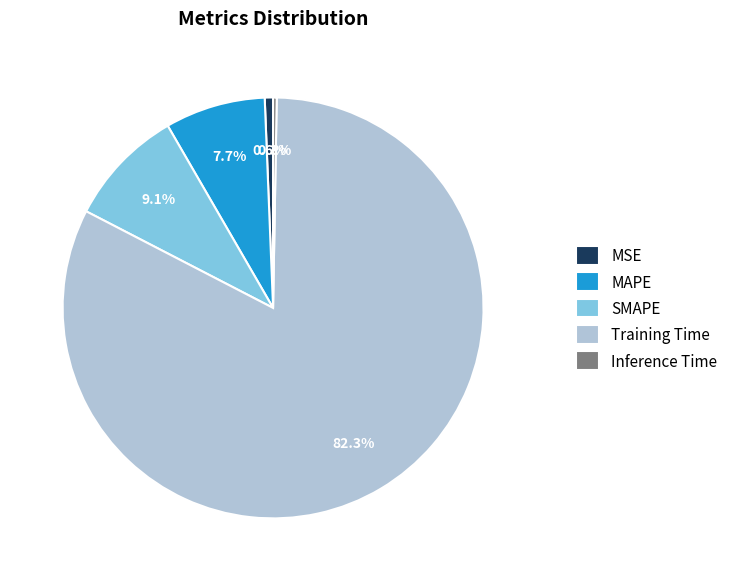

To the nearest percent, what portion does MAPE represent?

8%